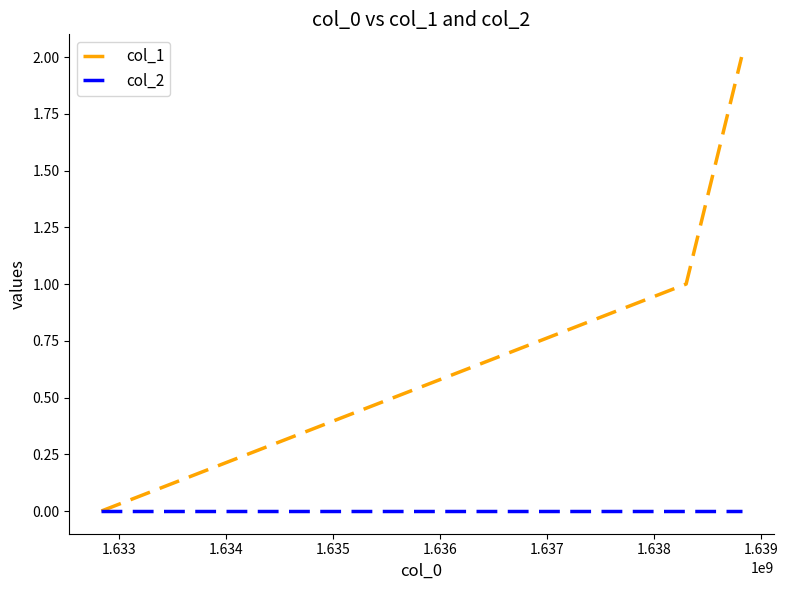

How many lines are shown in the chart?

2